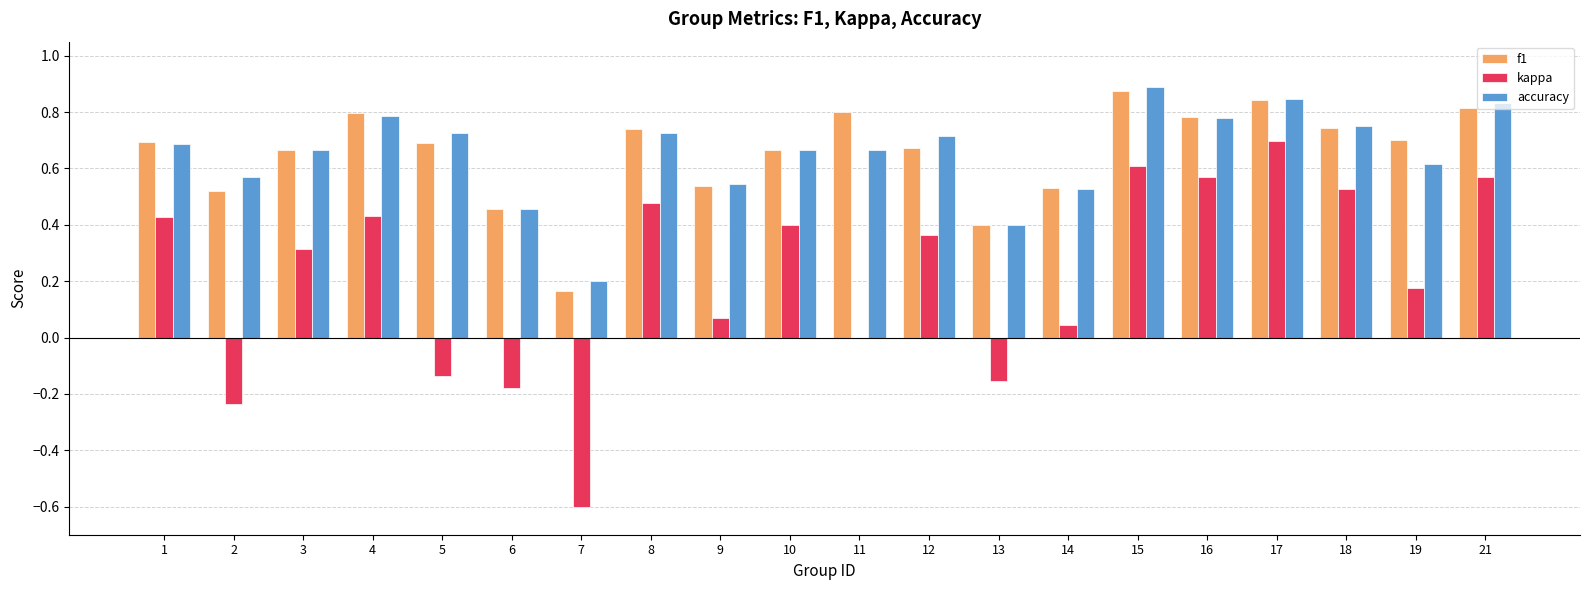

Which category has the highest value across all series?

15